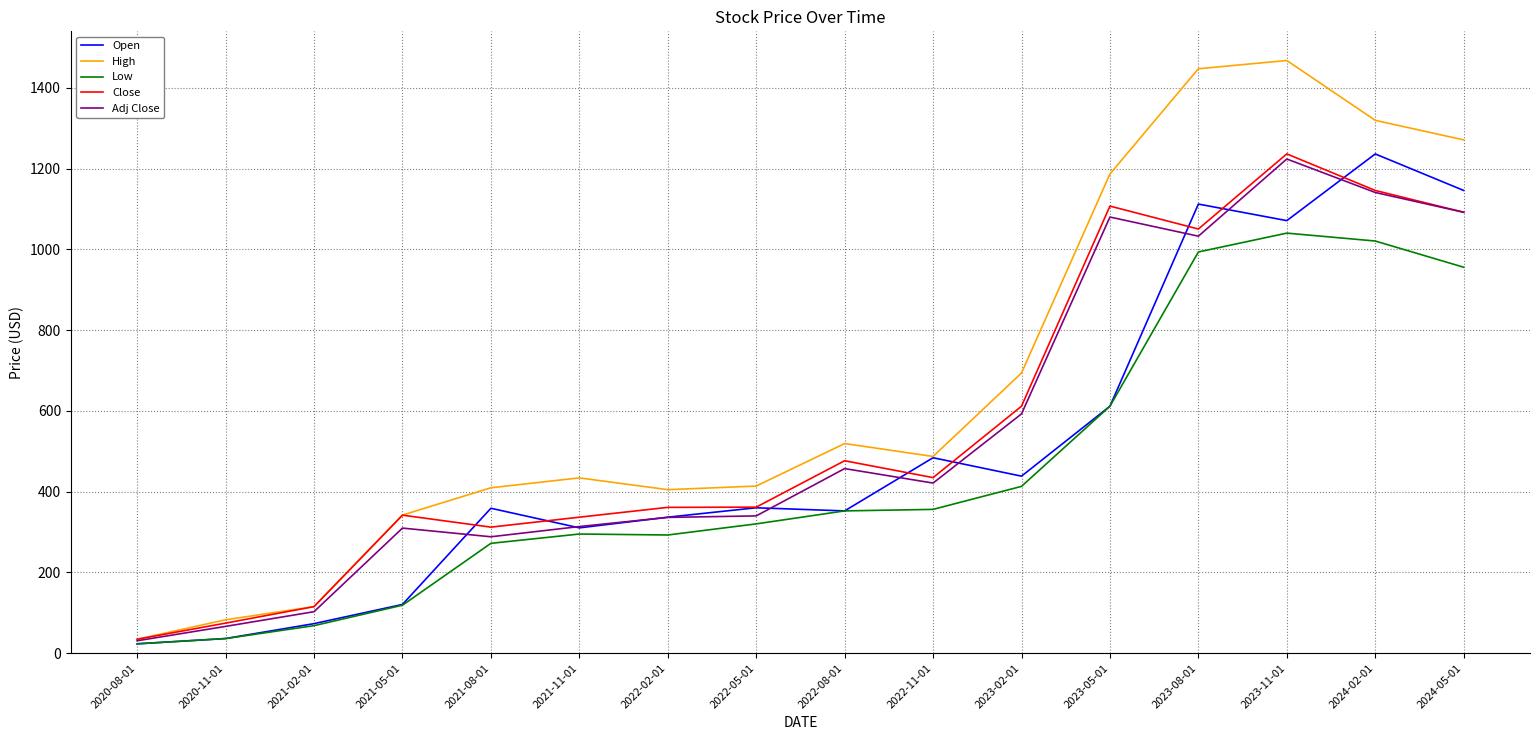

What is the spread (max minus min) of values at 2023-08-01?

453.7